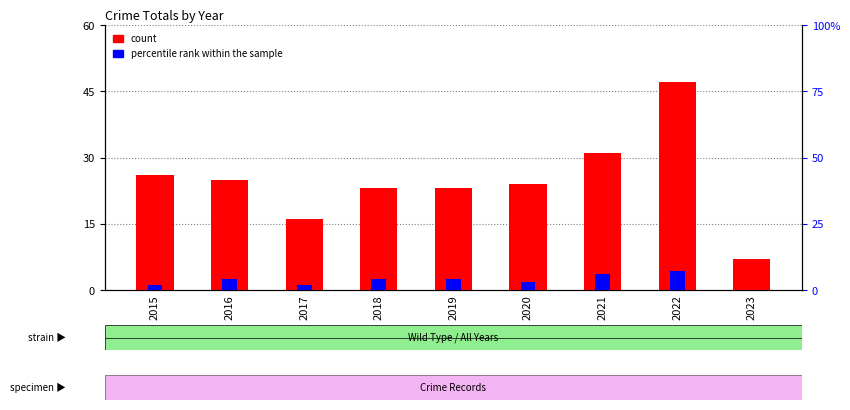

What is the average value of the percentile rank within the sample series?

4